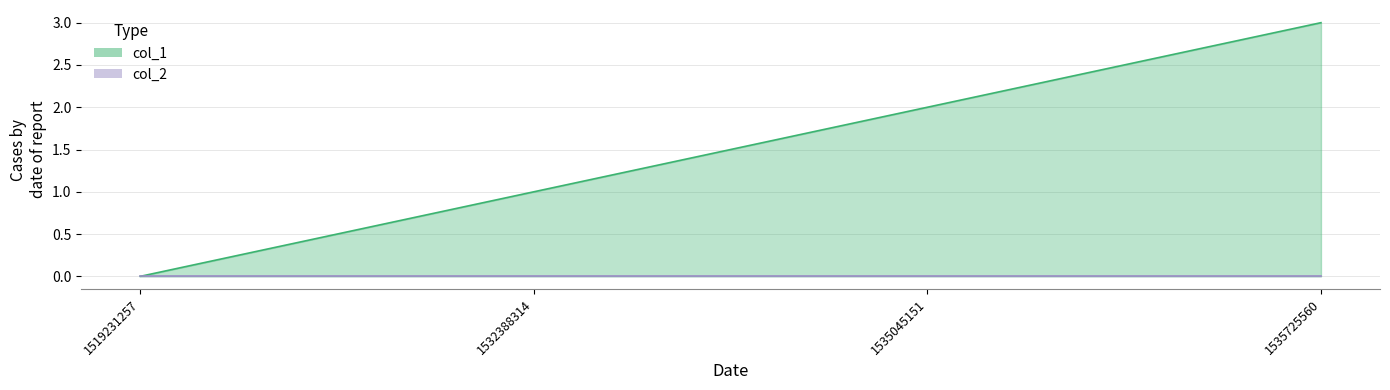

How many data points are less than 2?

2